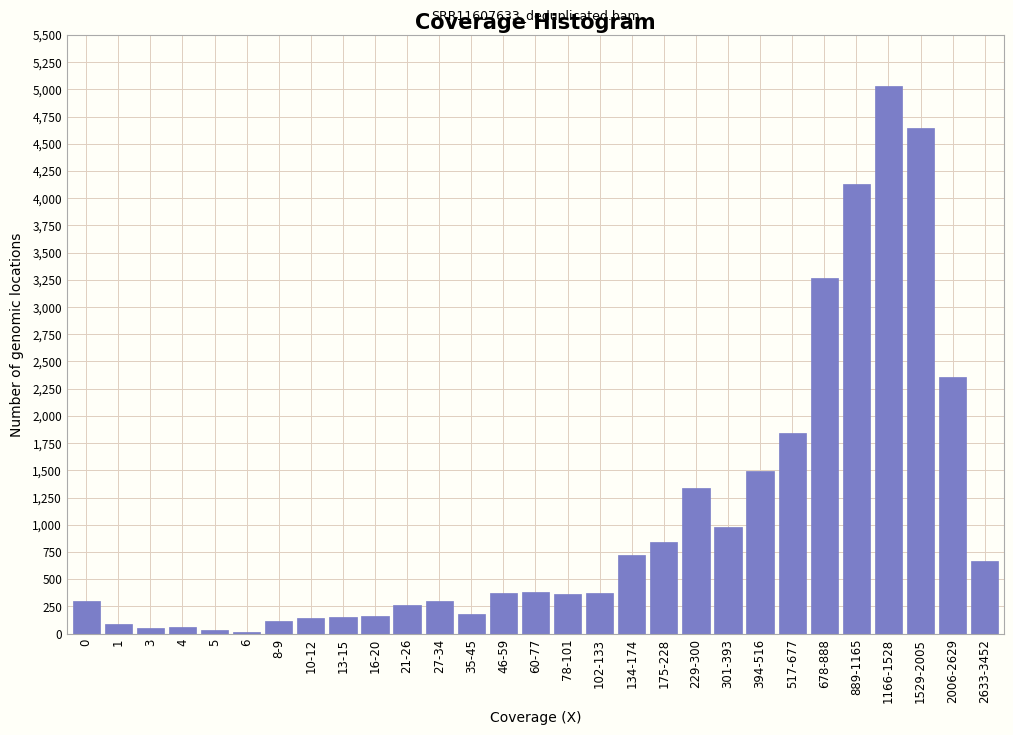

Which category has the highest value across all series?

1166-1528